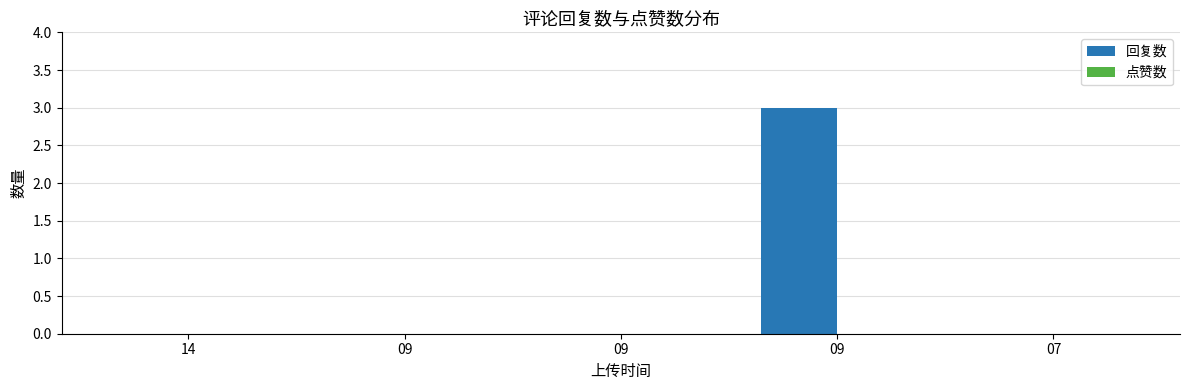

Count the number of categories in the chart.

5